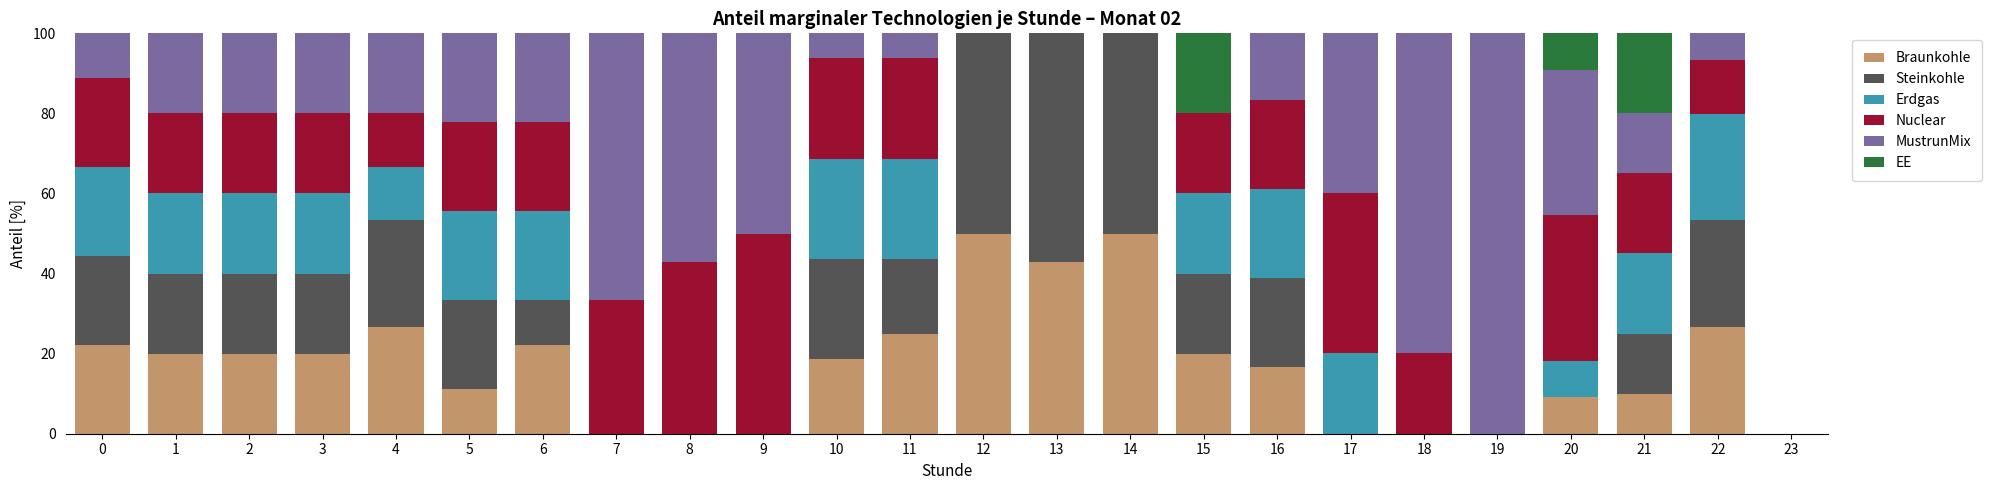

What are all the series names shown in the legend?

Braunkohle, Steinkohle, Erdgas, Nuclear, MustrunMix, EE